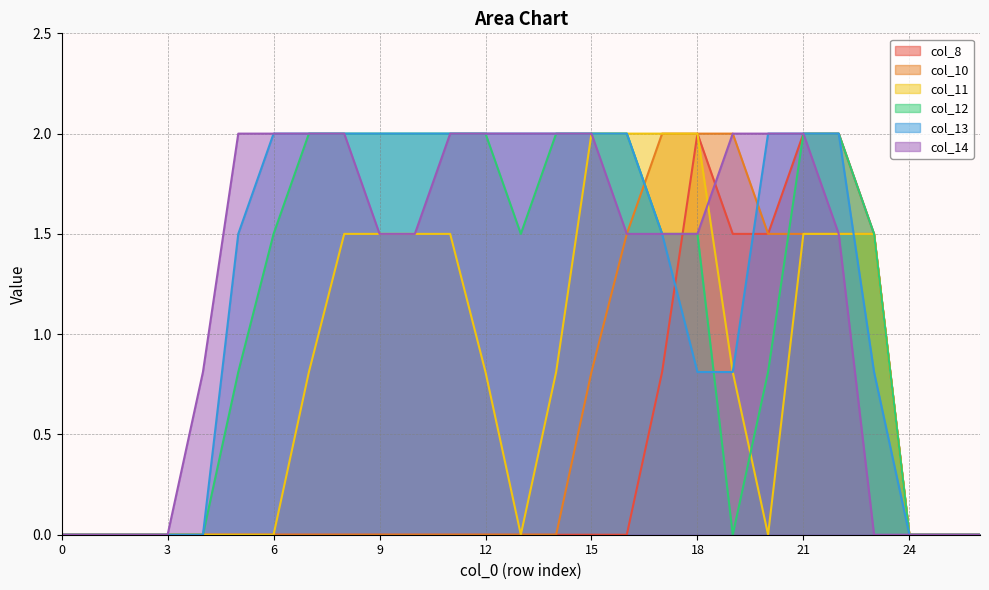

True or false: col_13 has a value of 3.5 at 11.

False